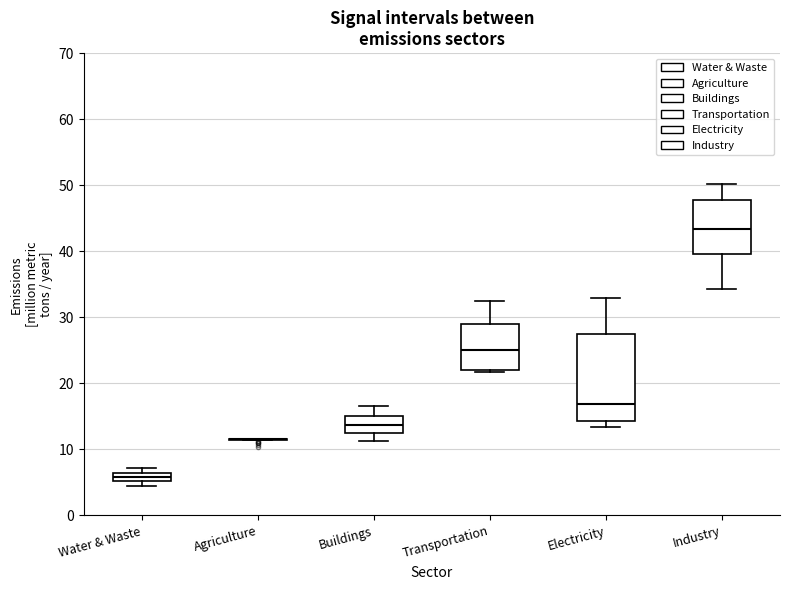

Comparing the boxes themselves (not the whiskers), which one is the tallest?

Electricity